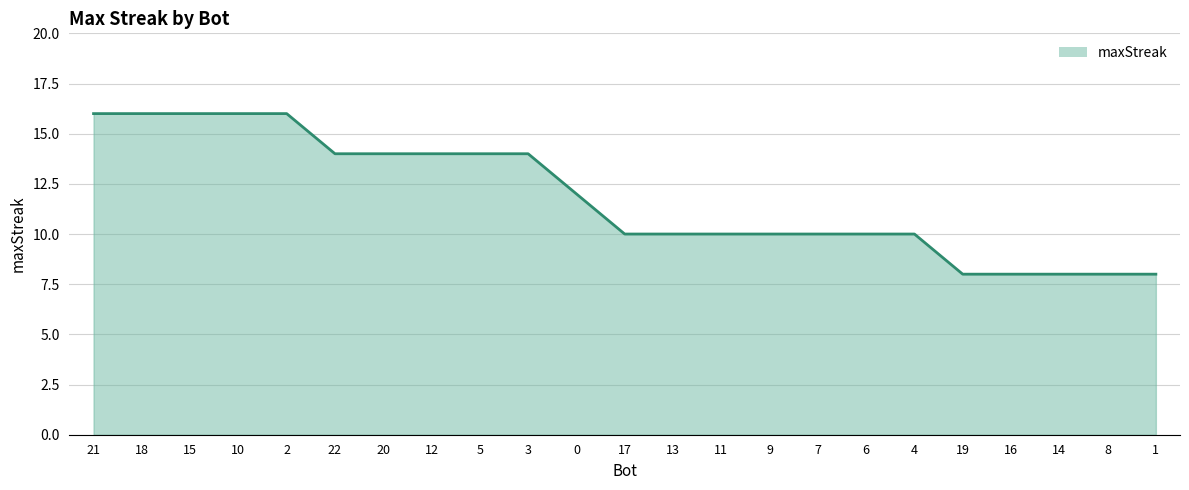

What is the minimum value shown in the chart?

8